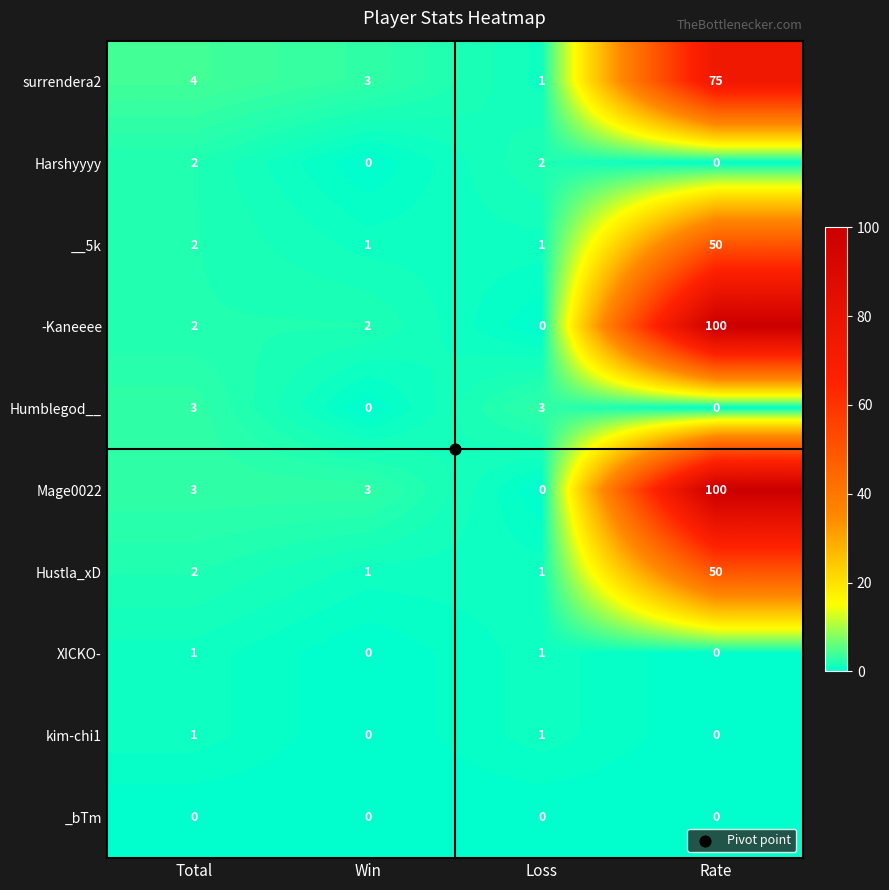

Is the value of Hustla_xD at Total greater than the value of __5k at Win?

Yes